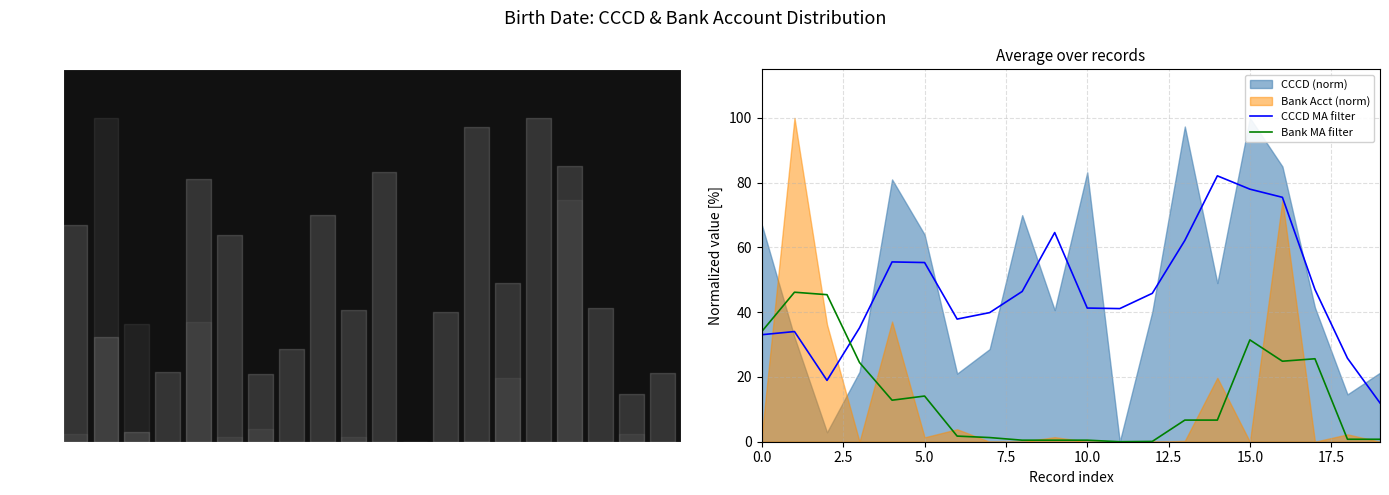

Is it true that CCCD MA filter equals 55.3 at 5.0?

True